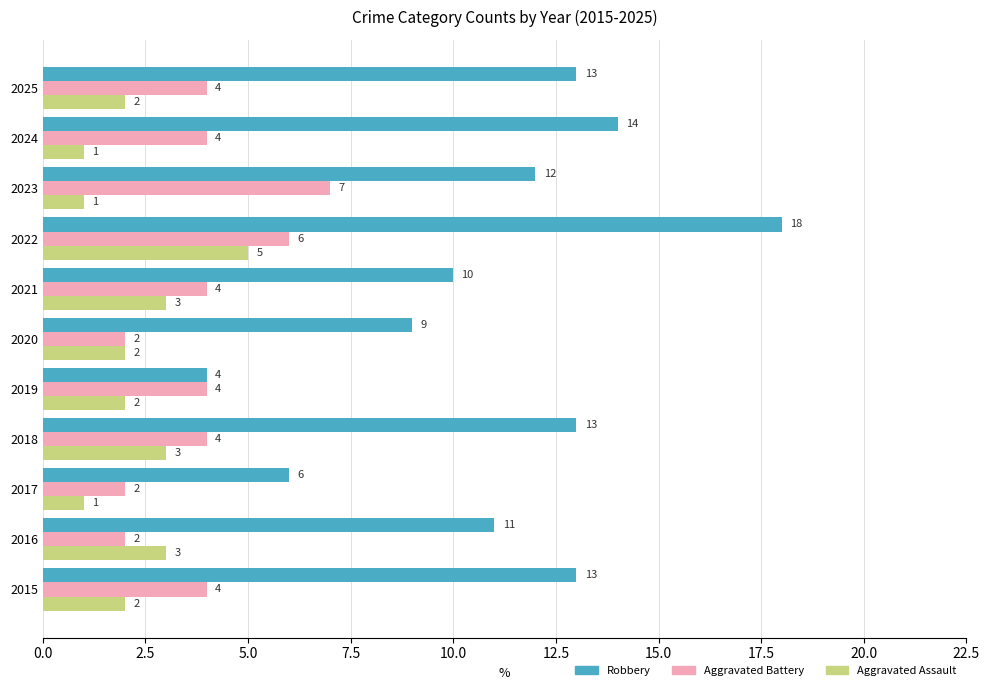

Between 2021 and 2023, which series saw the biggest shift?

Aggravated Battery